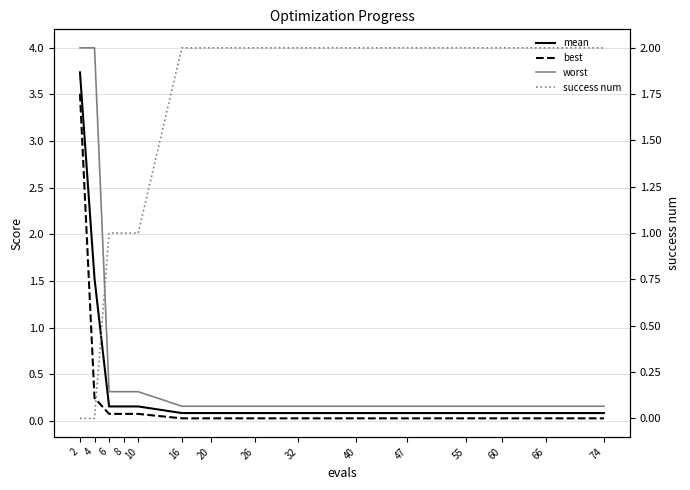

True or false: best and worst cross at least once.

False